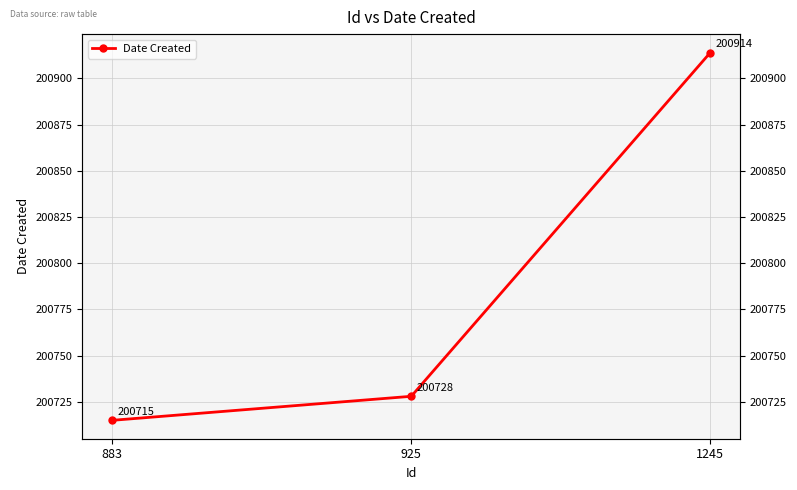

Rank the categories by value from lowest to highest.

883, 925, 1245